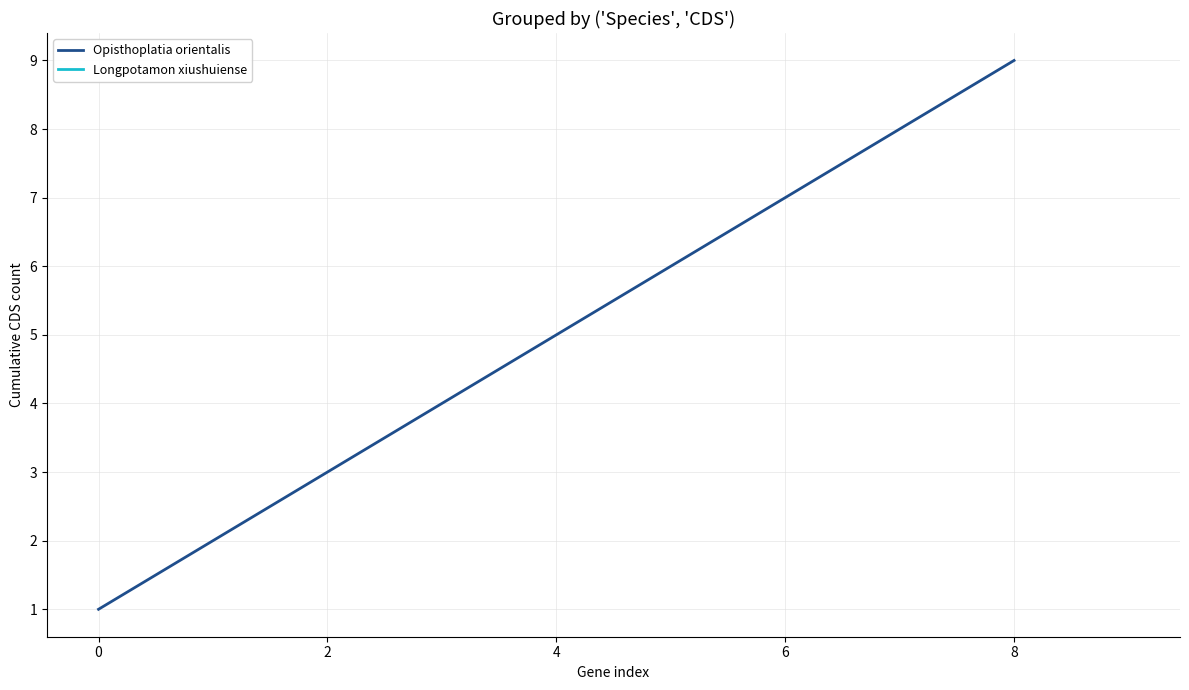

How many series are shown in this chart?

1